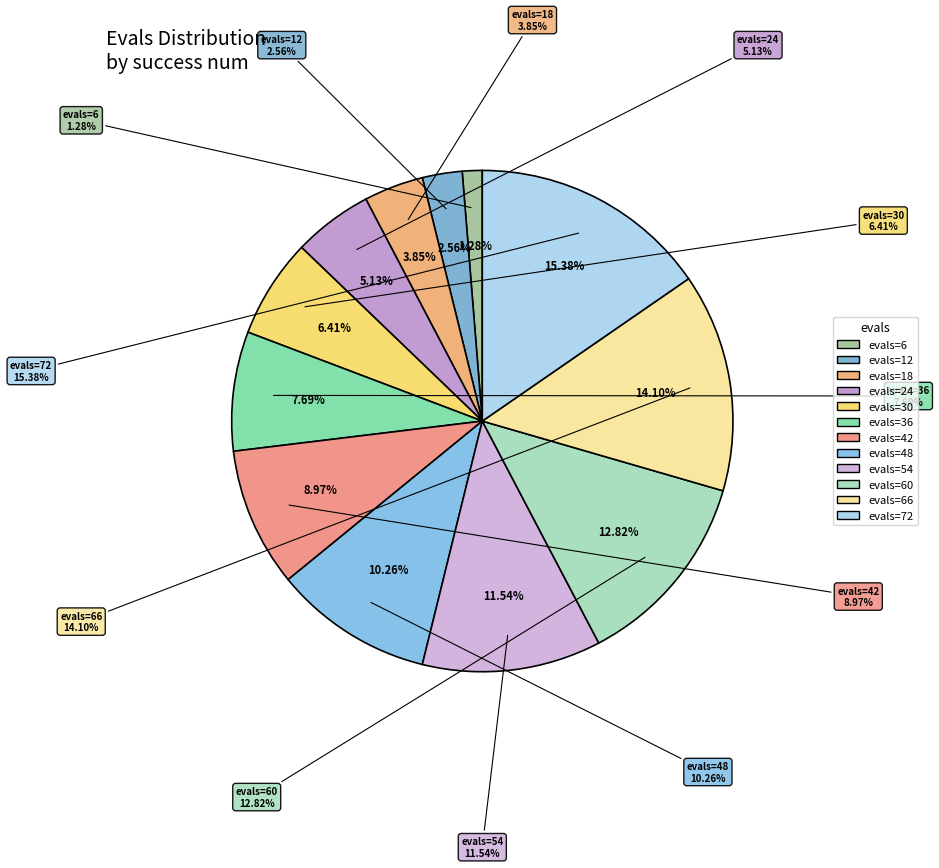

What percentage is the evals=36 slice, to the nearest percent?

8%